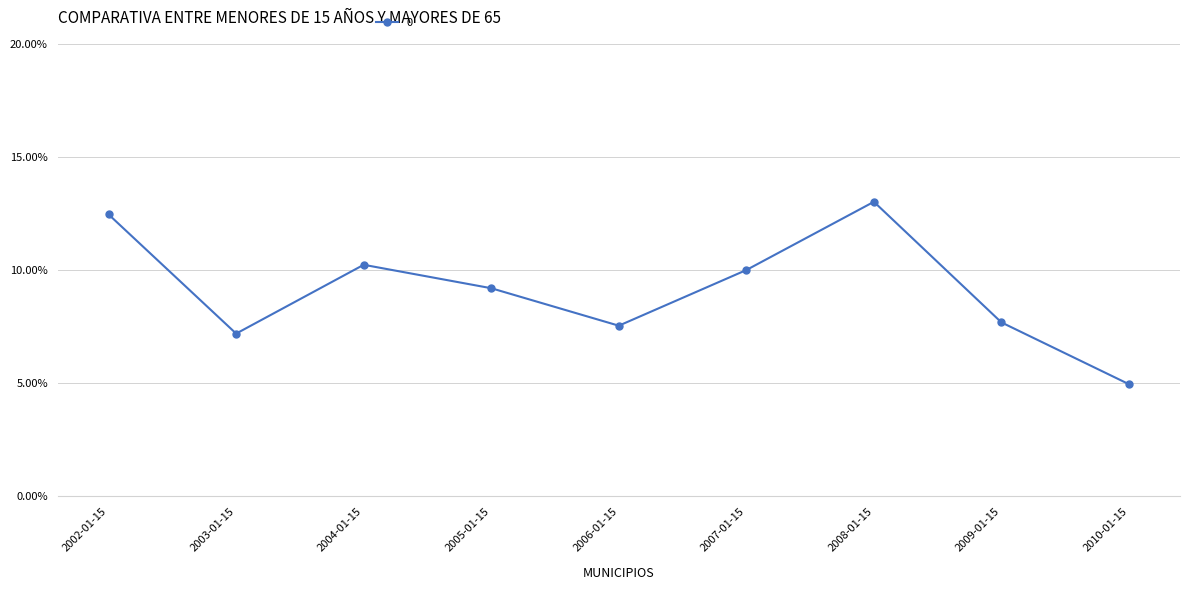

Approximately how many times larger is the value at 2006-01-15 compared to 2004-01-15?

0.7